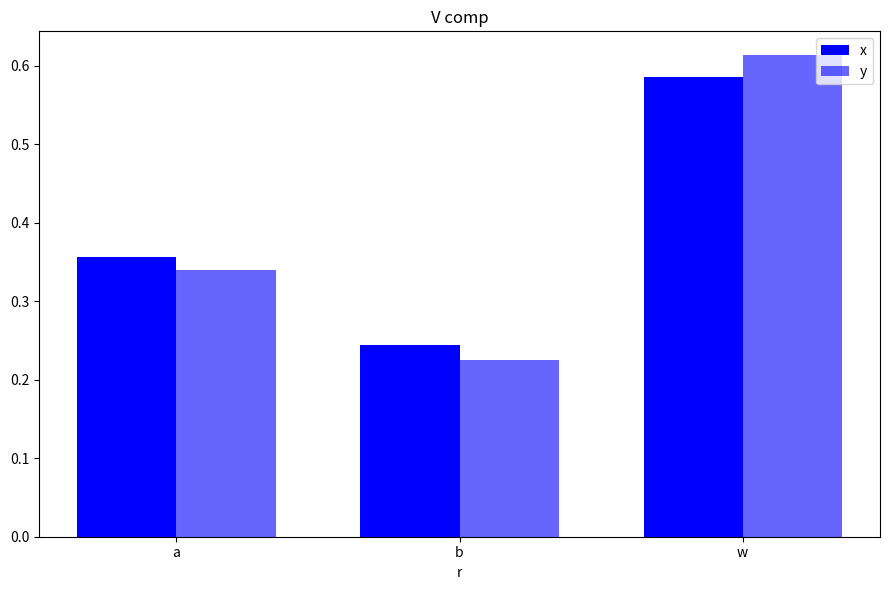

How many data points does each series have?

3